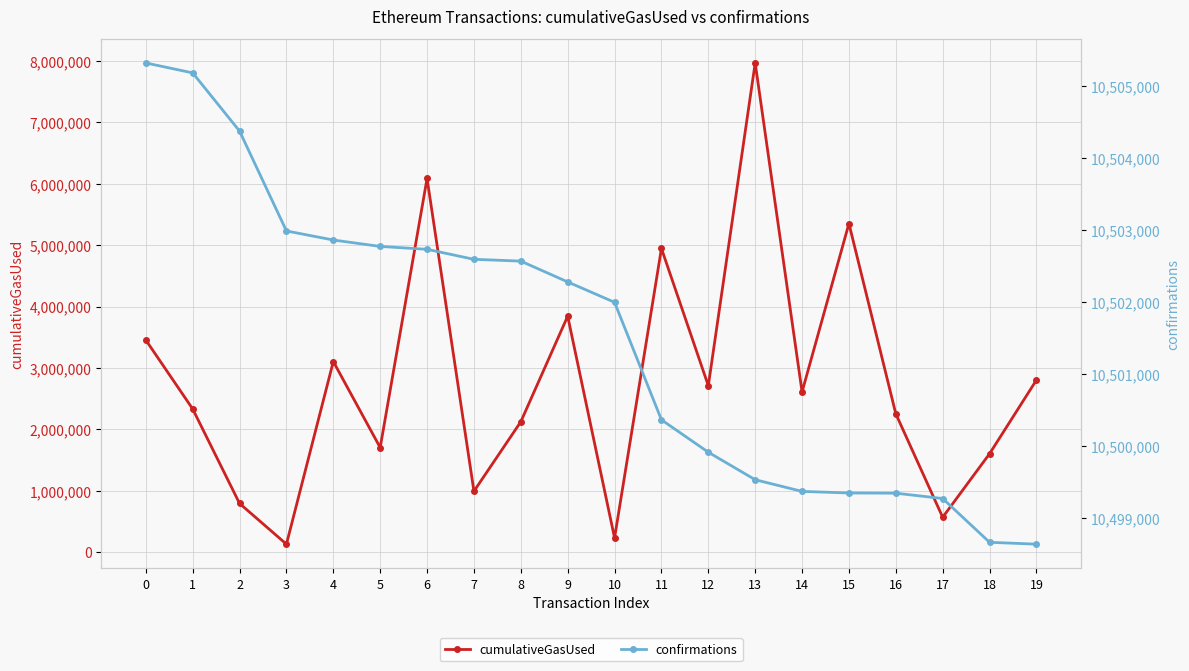

List the series in order of their overall mean, highest first.

confirmations, cumulativeGasUsed